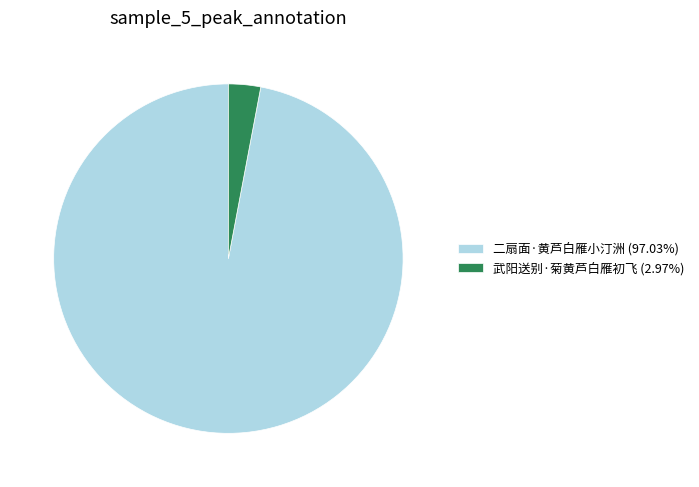

Is the sum of 武阳送别·菊黄芦白雁初飞 (2.97%) and 二扇面·黄芦白雁小汀洲 (97.03%) greater than half?

Yes